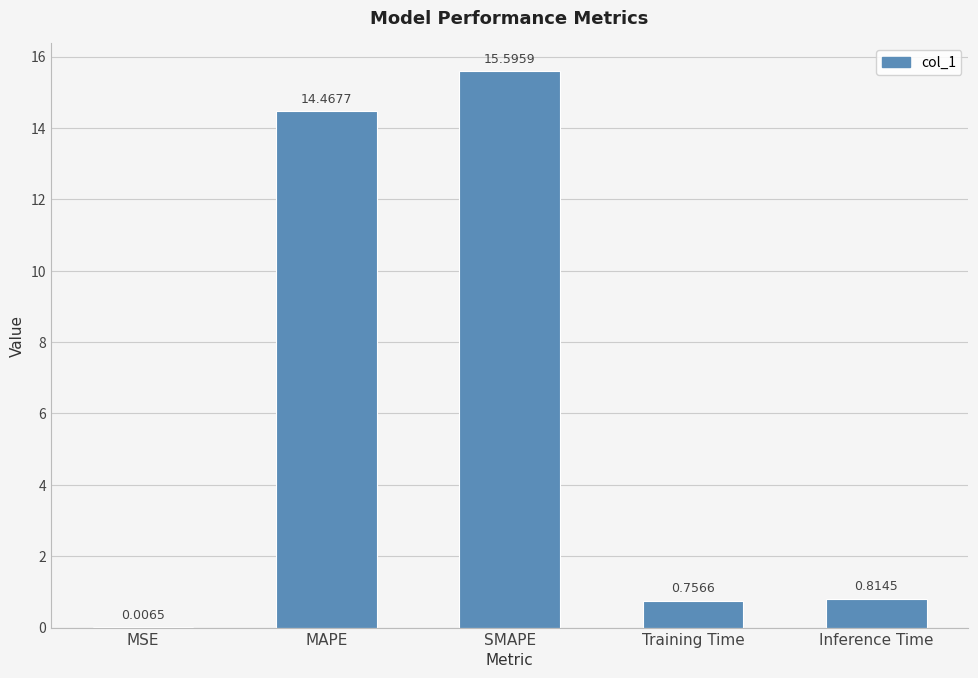

Where is the data nearest to the value 7?

Inference Time